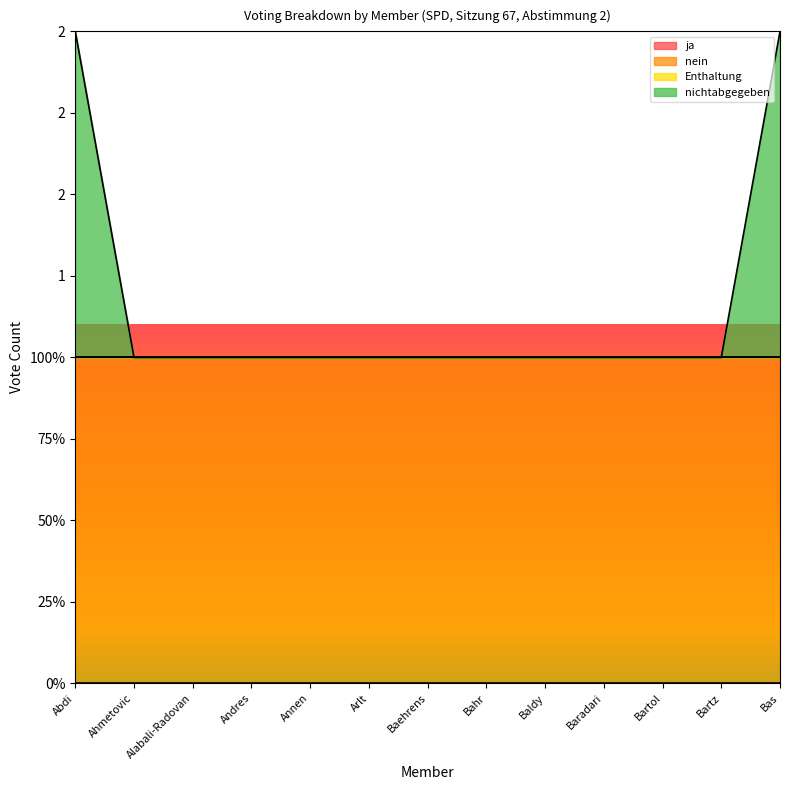

What position from the right is Bartz?

2